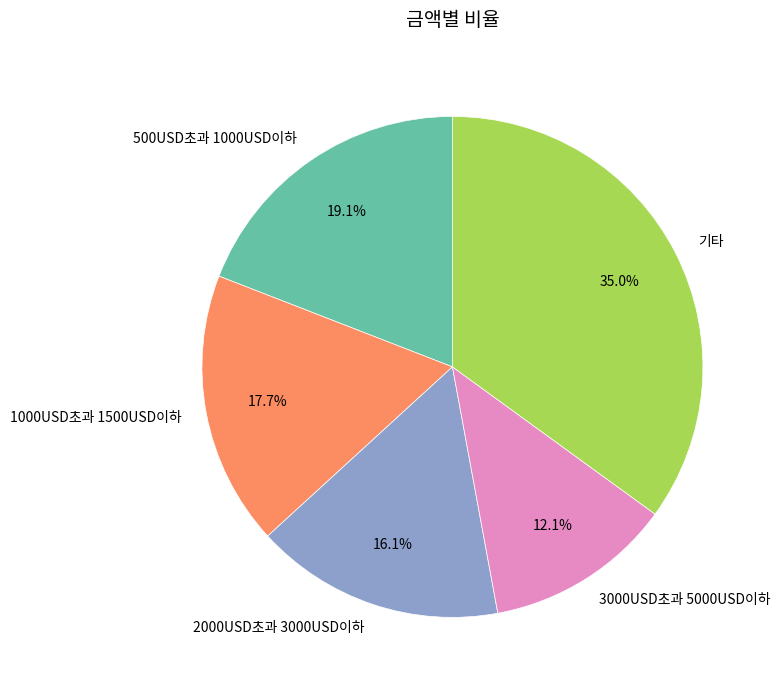

To the nearest percent, what is the average slice percentage?

20%